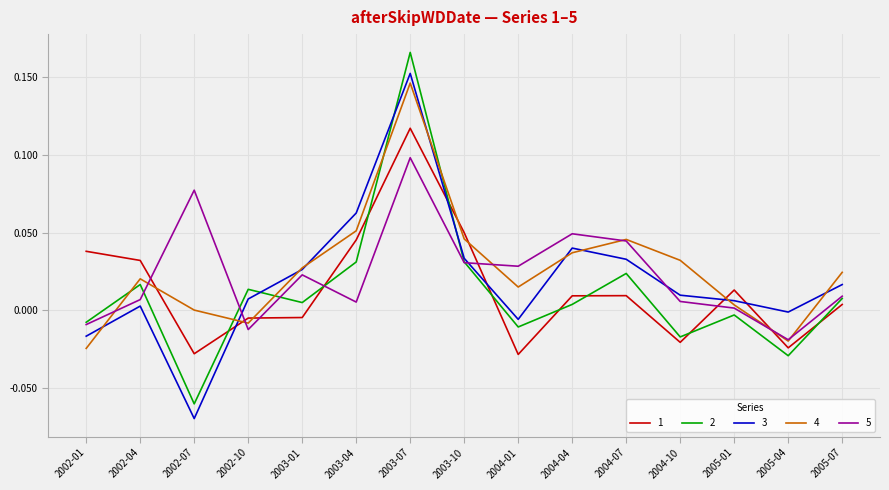

At which category is the sum across all series the highest?

2003-07